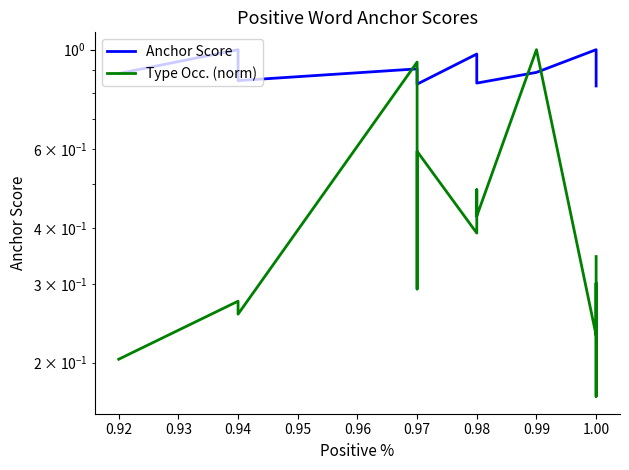

What is the label of the 12th point from the right?

0.97